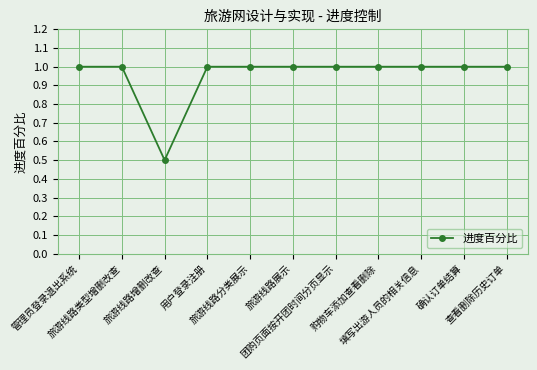

How many data points does each series have?

11